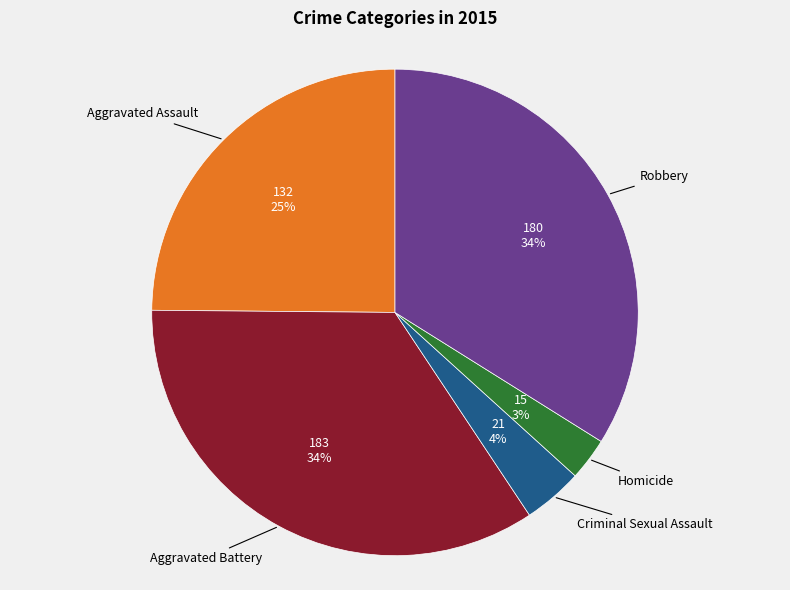

Is there a majority slice in this chart?

No